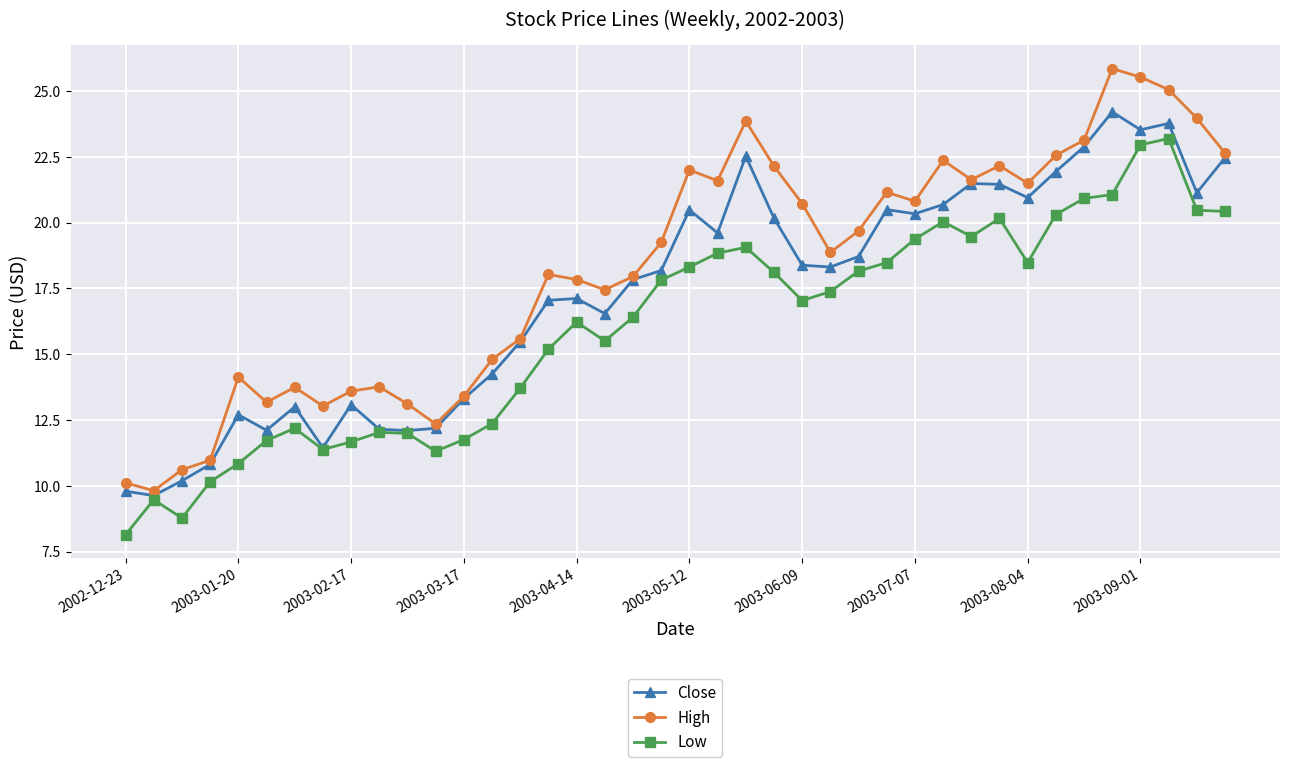

Rank the series by their maximum value, from lowest to highest.

Low, Close, High